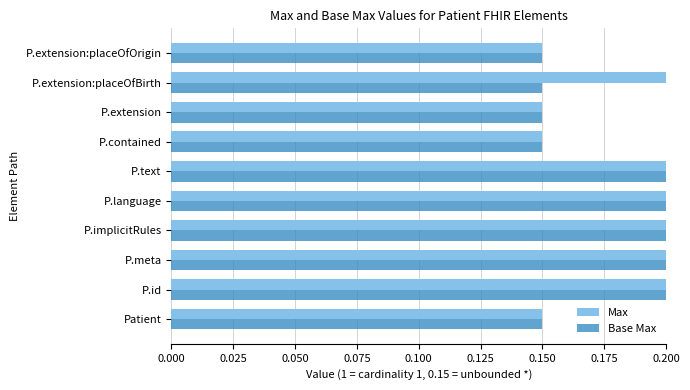

How many groups of bars are there?

10